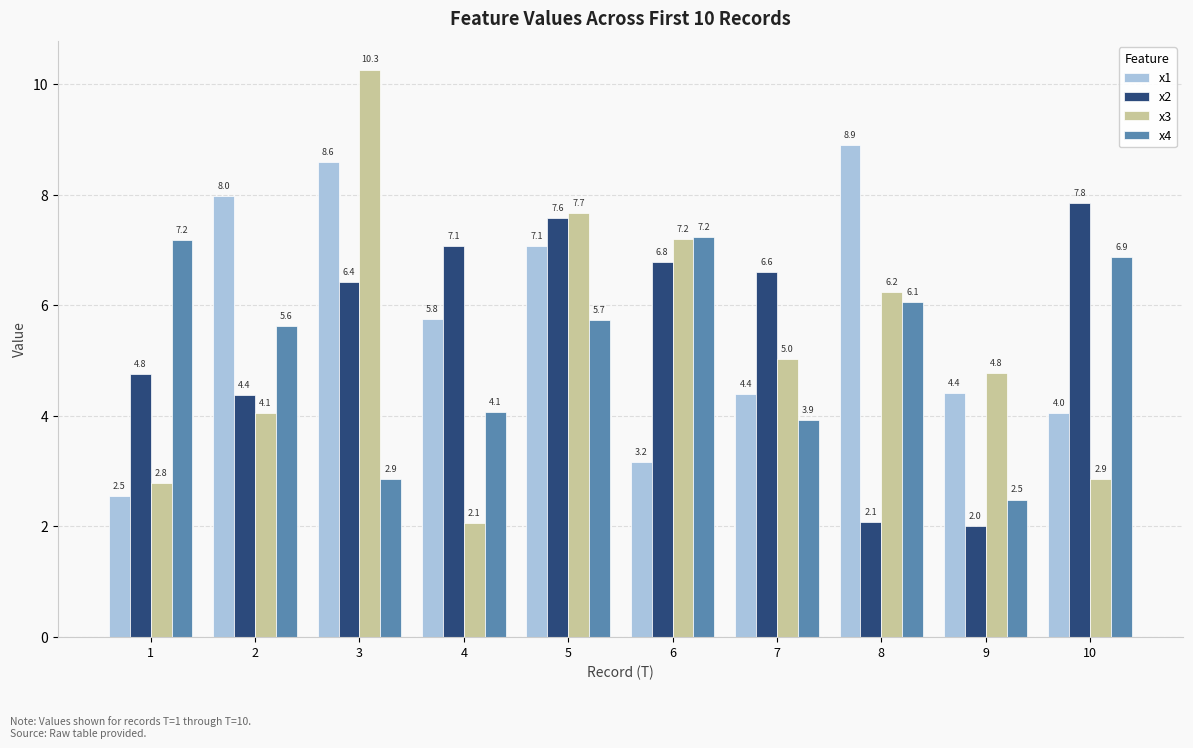

Rank the series by their average value, from highest to lowest.

x1, x2, x3, x4